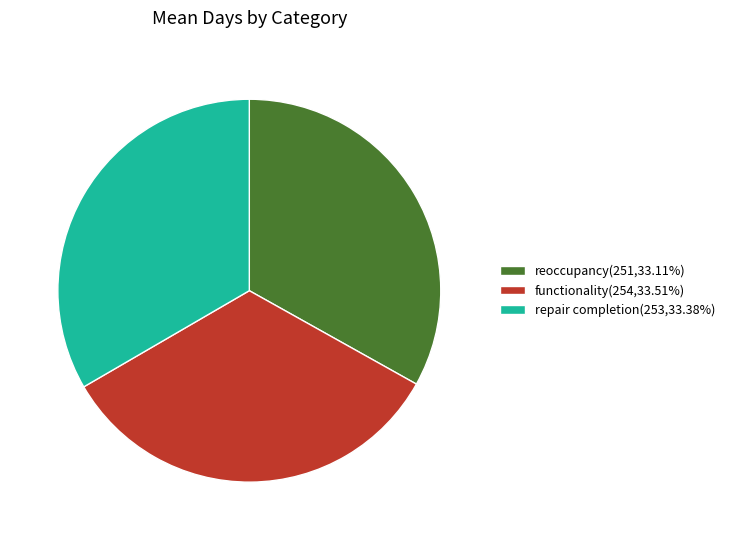

How many segments does this pie chart have?

3